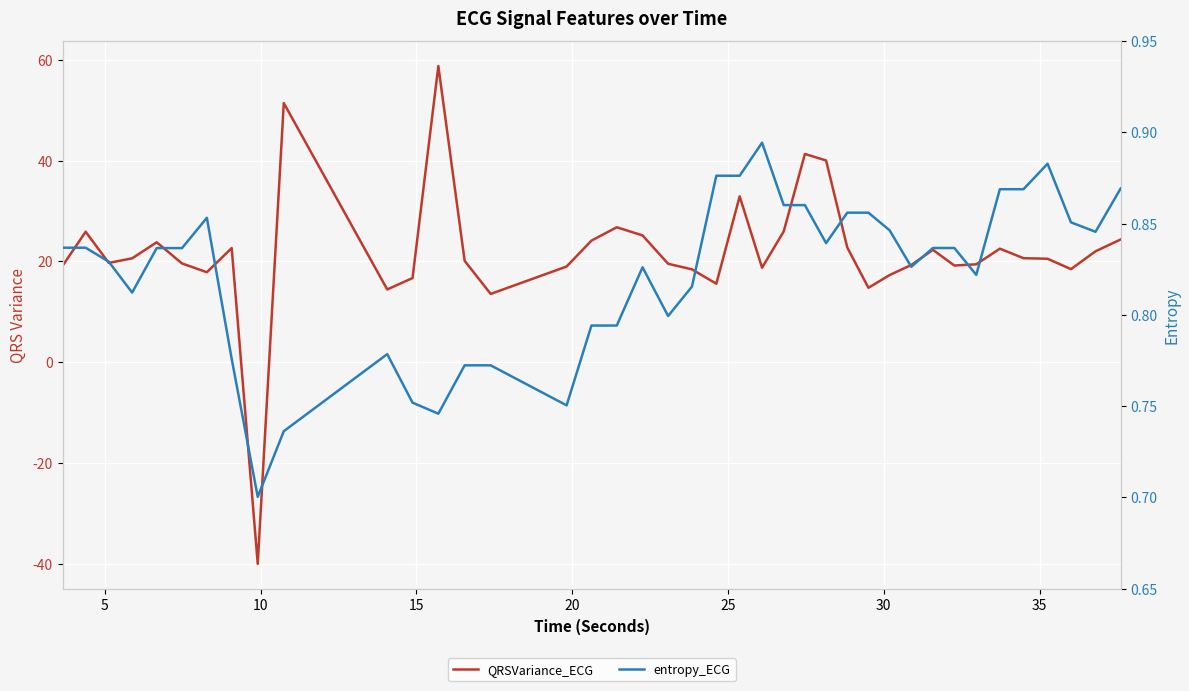

How many series are shown in this chart?

2